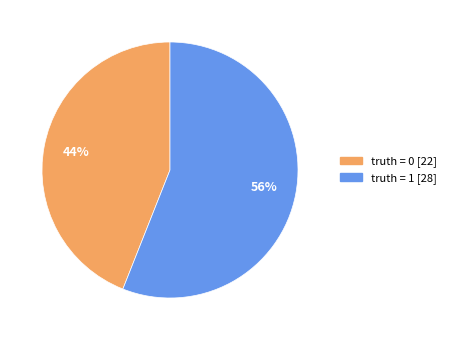

To the nearest percent, what is the difference between the largest and smallest slice percentages?

12%